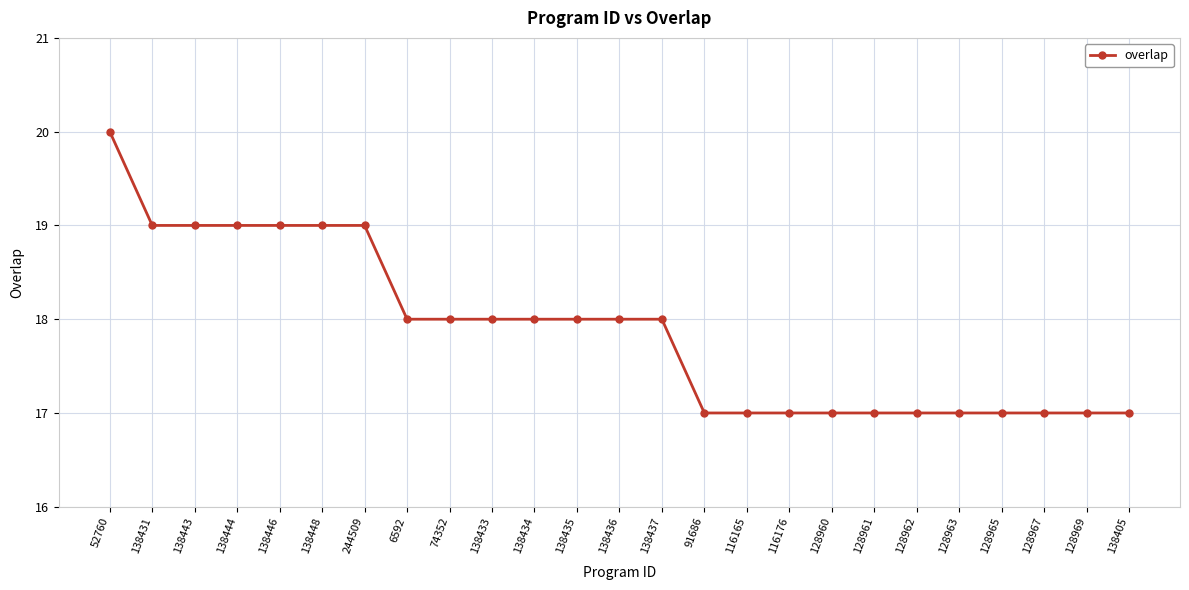

Is this an area chart (filled region under the line)?

No